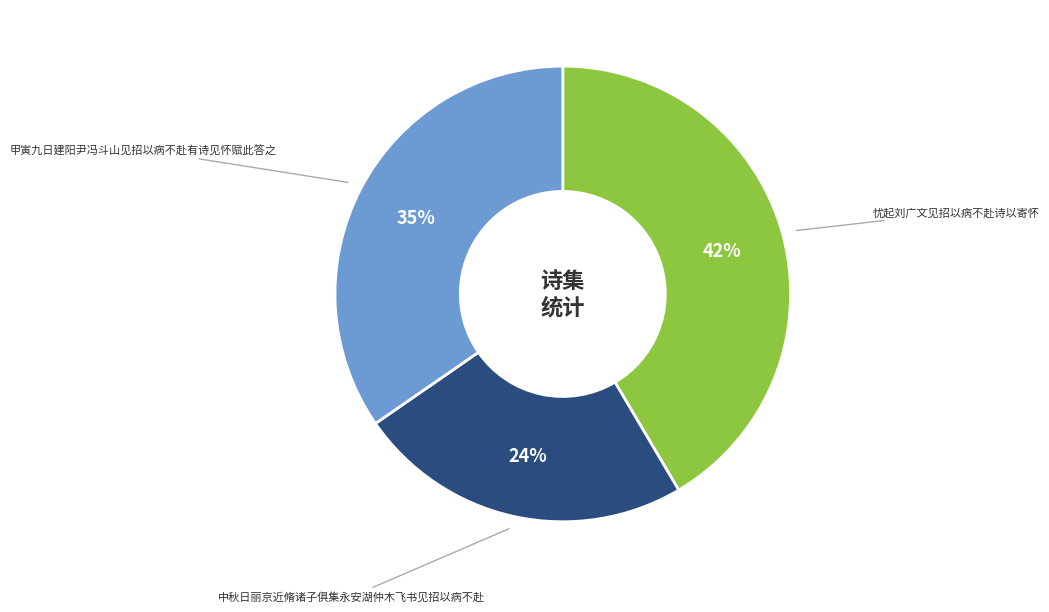

To the nearest percent, what is the average slice percentage?

33%